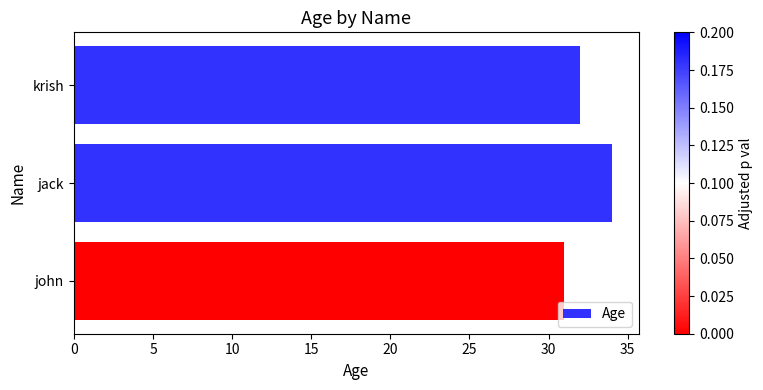

How many values are between 31 and 34?

3